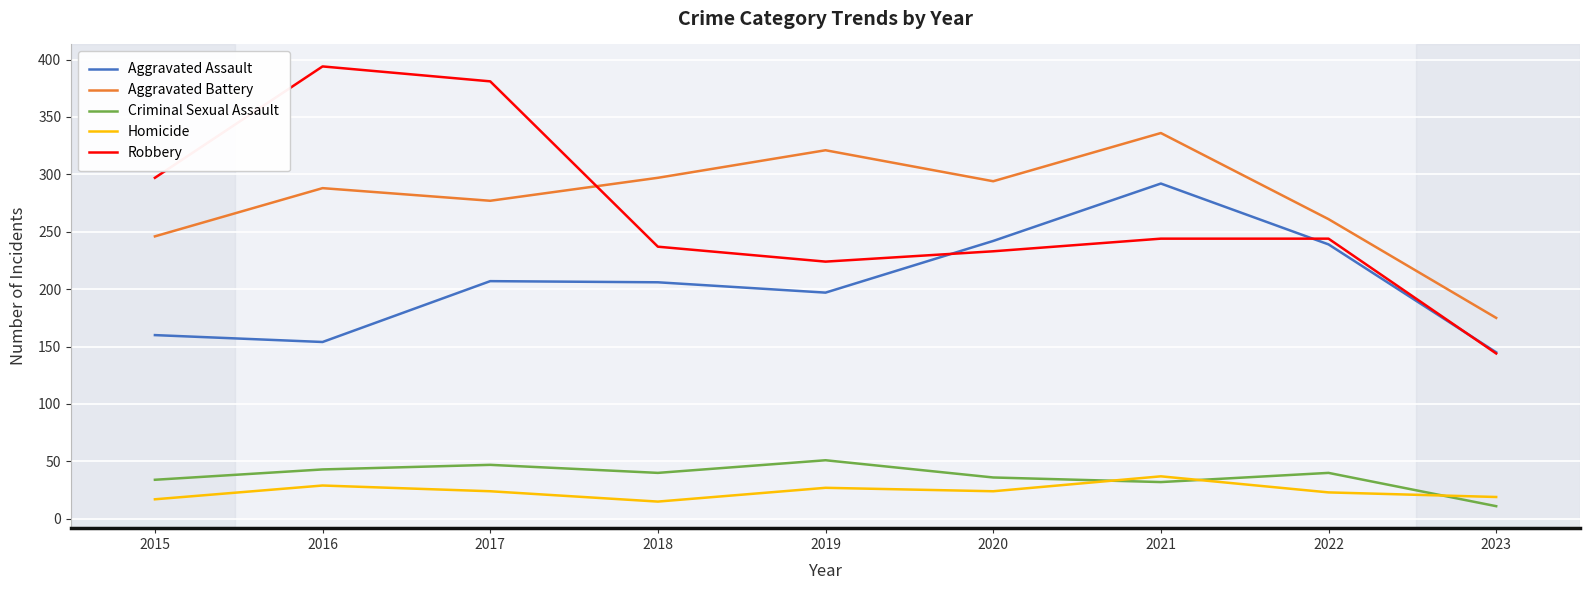

True or false: Aggravated Battery and Criminal Sexual Assault intersect in this chart.

False